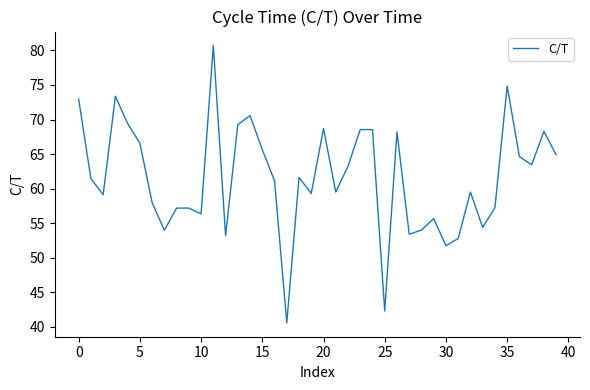

What is the difference between the maximum and minimum values?

40.1